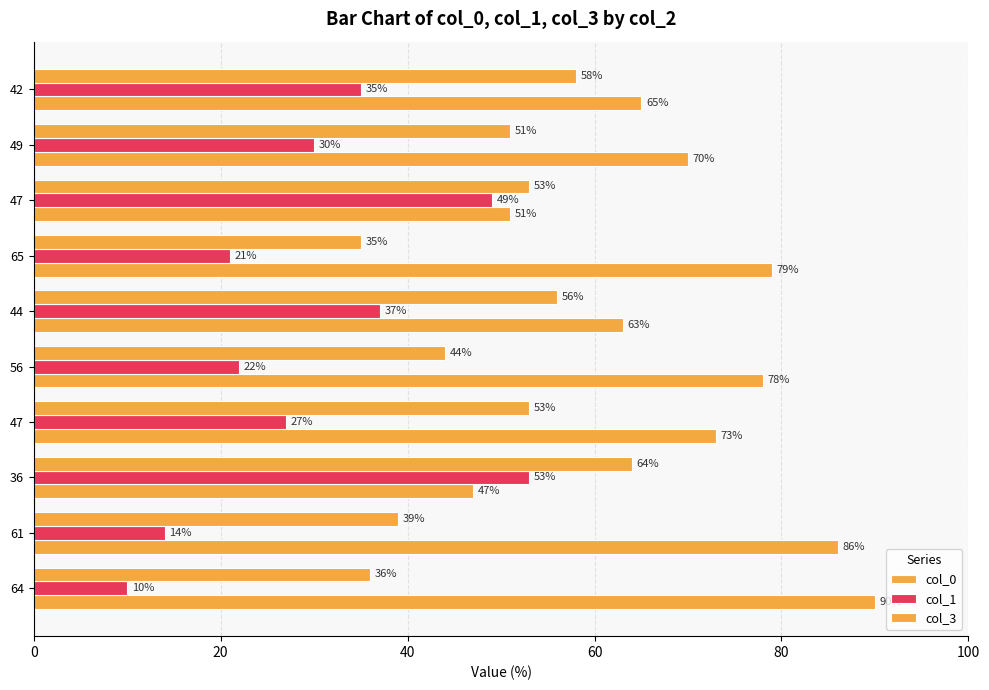

How many data points does each series have?

10